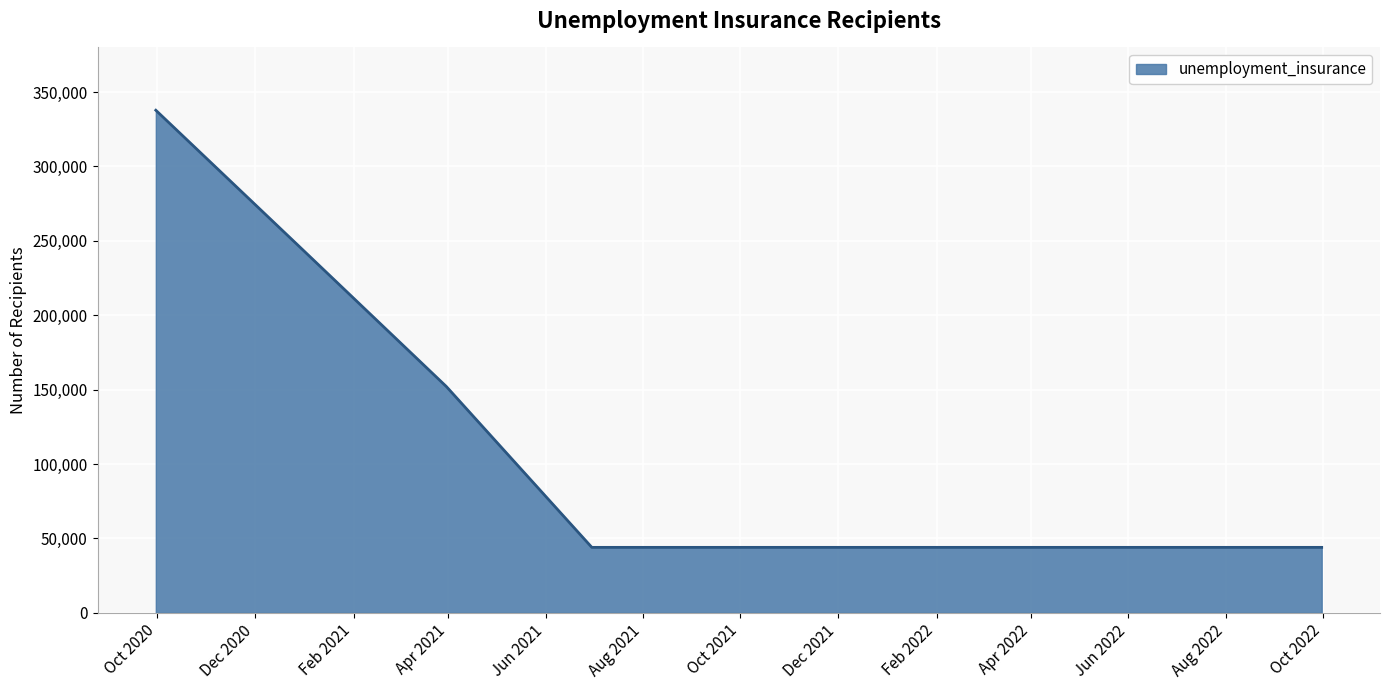

What is the maximum value shown in the chart?

337800